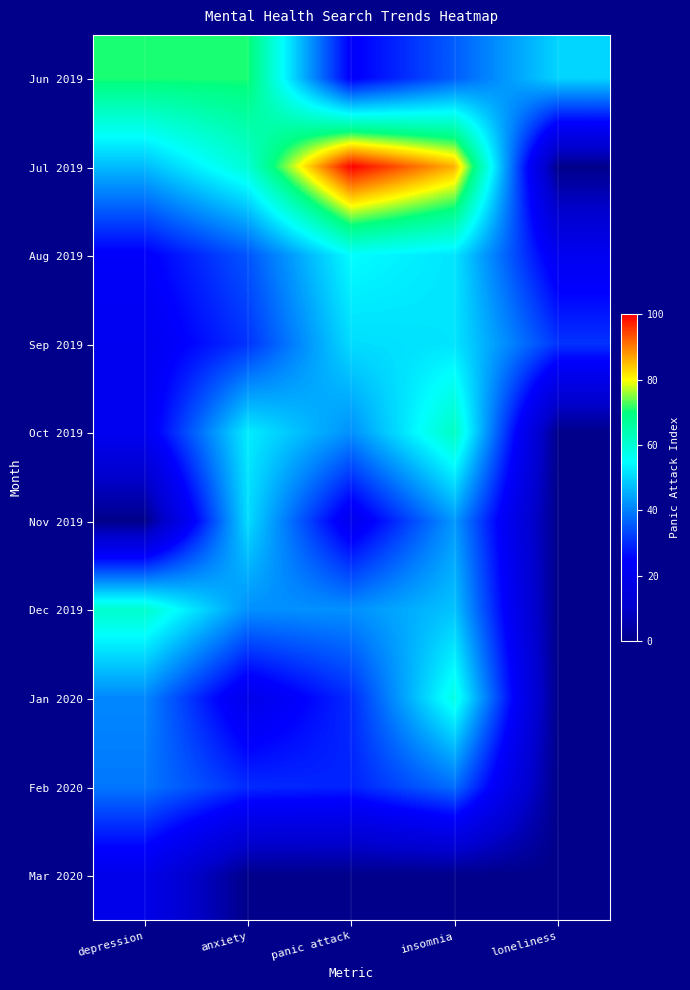

At how many categories does at least one series exceed 30?

5